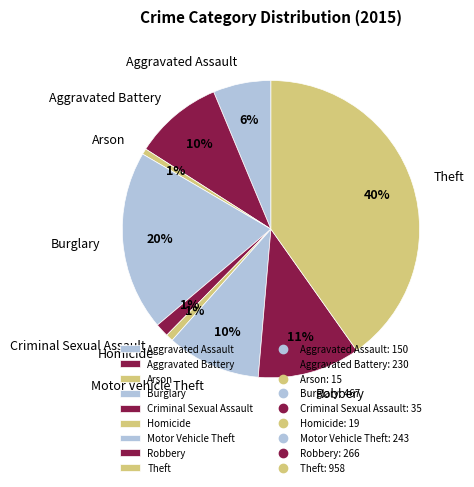

Which slice is the largest?

Theft